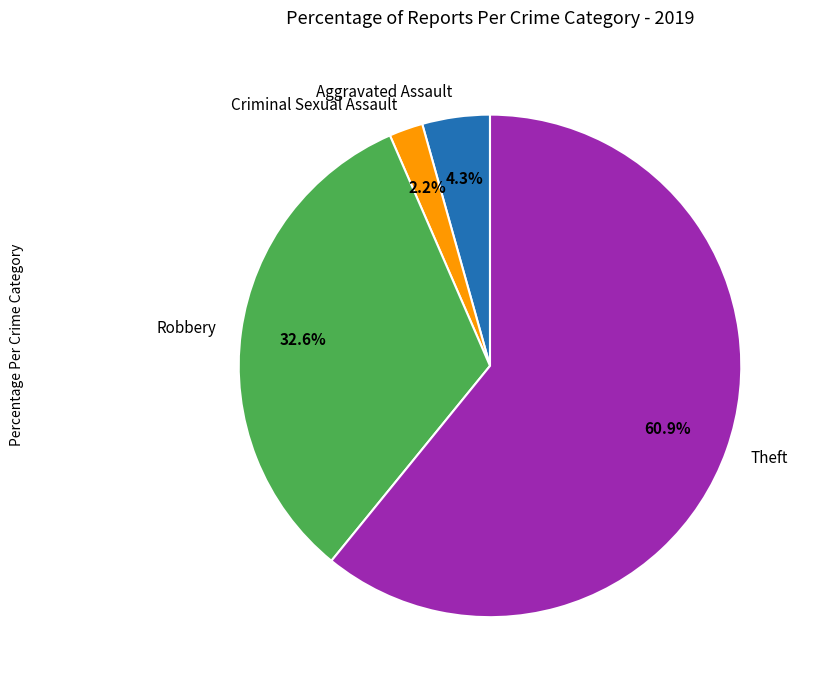

How many segments does this pie chart have?

4